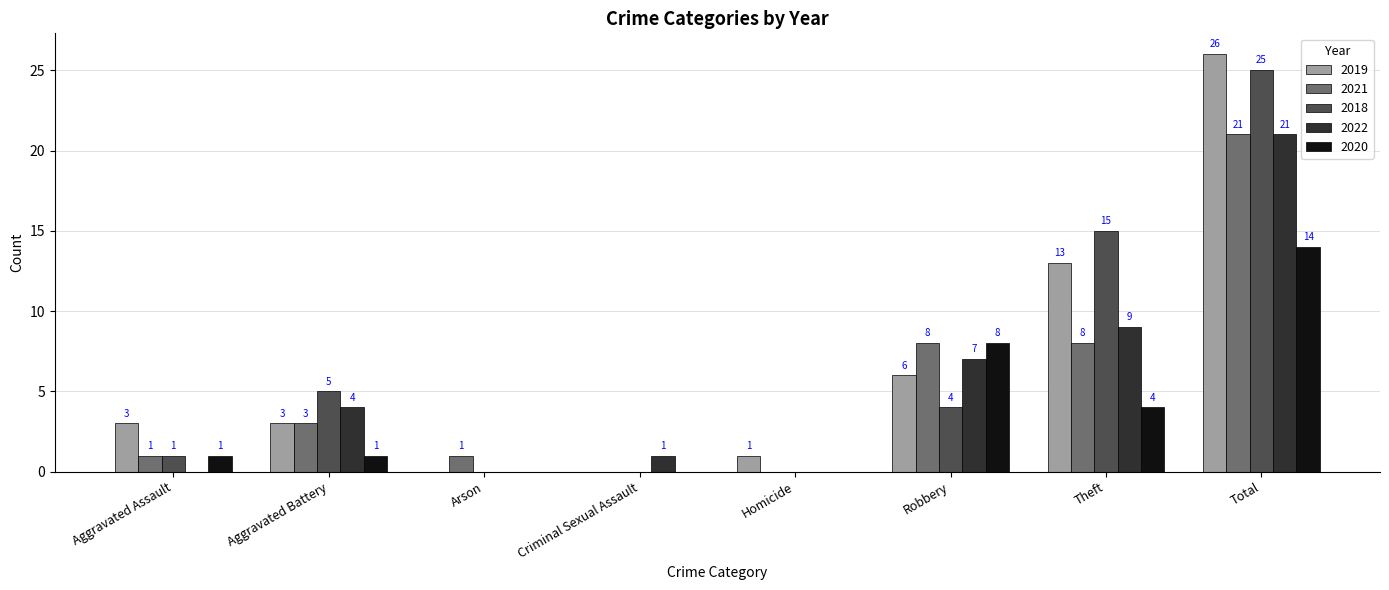

Which series has the largest total across all categories?

2019